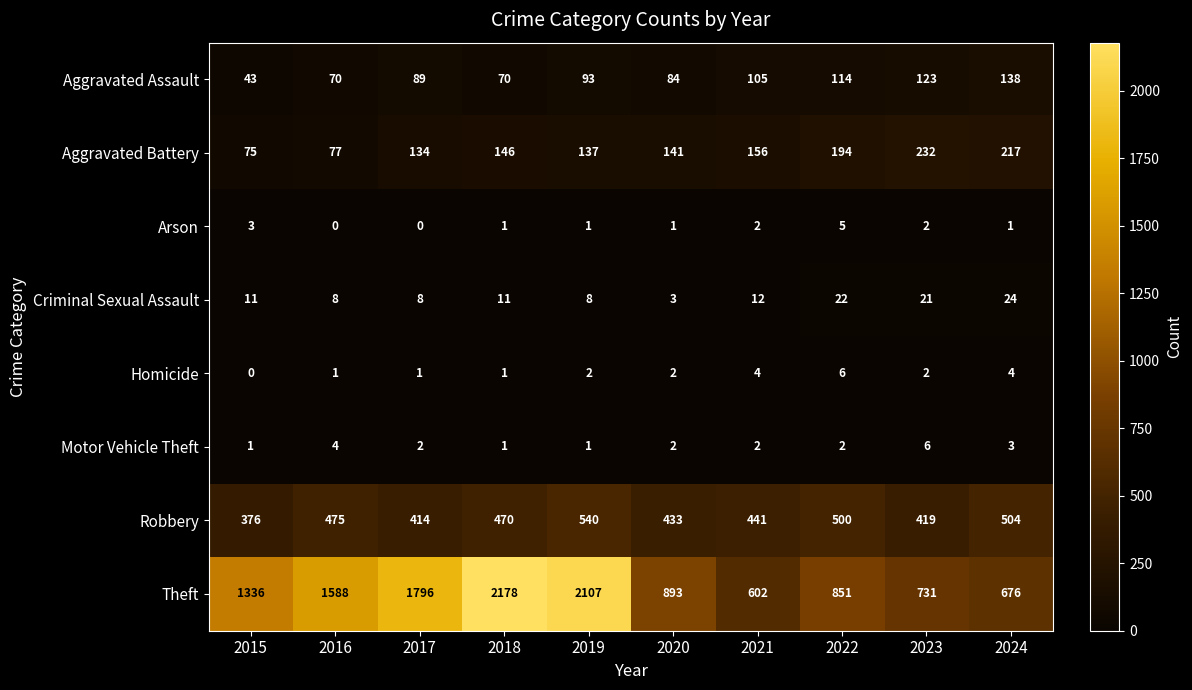

How many data points does each series have?

10